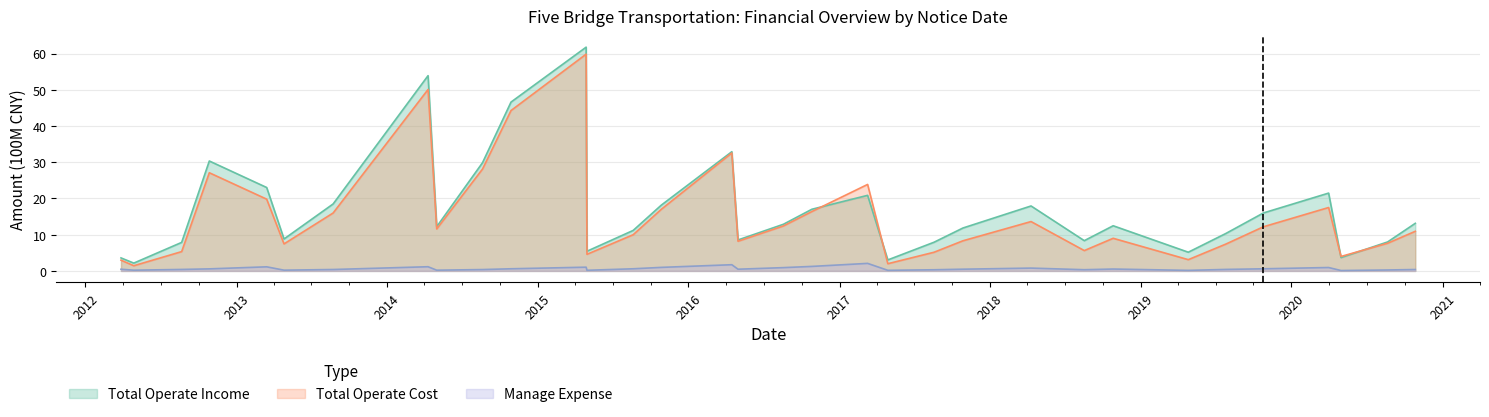

What is the difference between the maximum and second lowest values in the Total Operate Cost series?

57.8